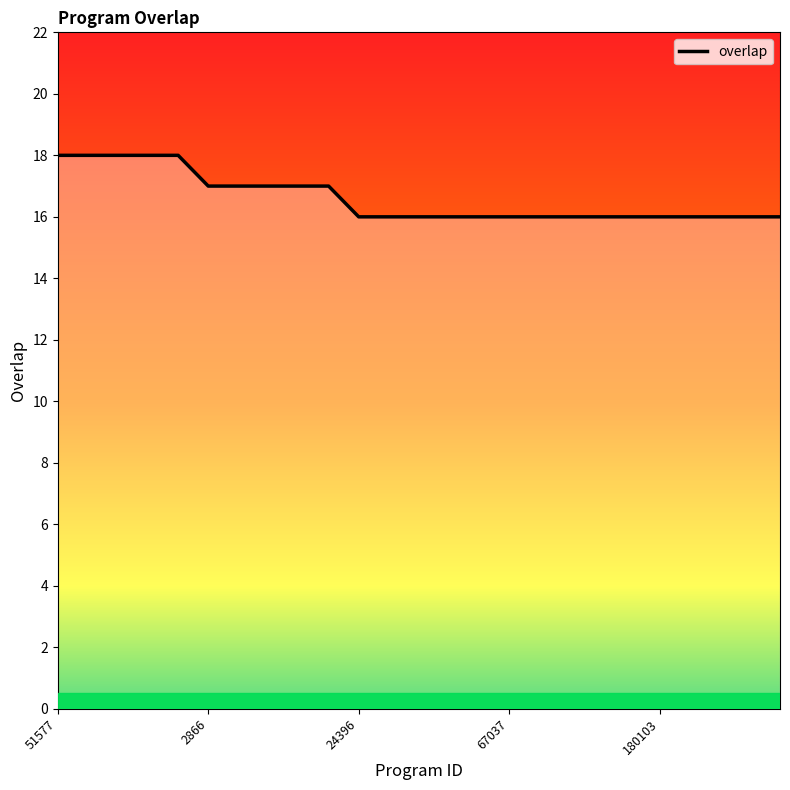

What is the maximum value shown in the chart?

18